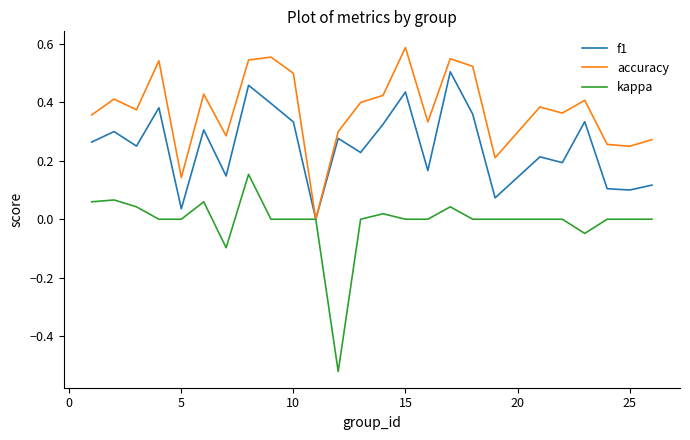

Rank the series by their maximum value, from highest to lowest.

accuracy, f1, kappa